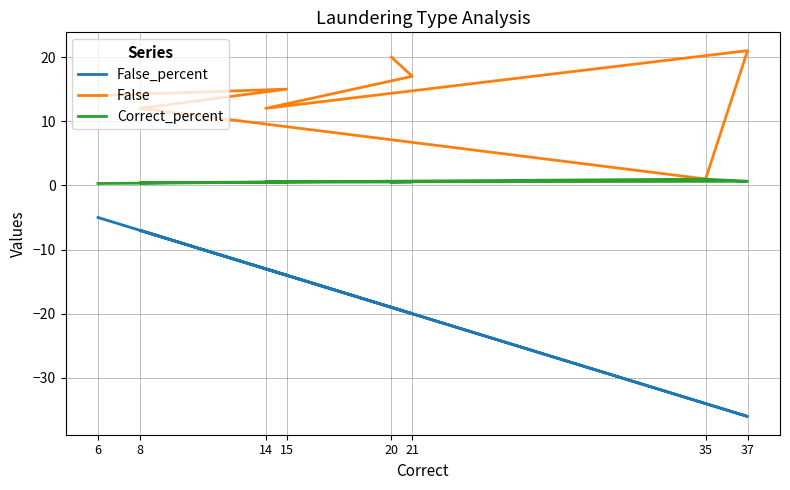

What is the total value across all series at 21?

-2.4